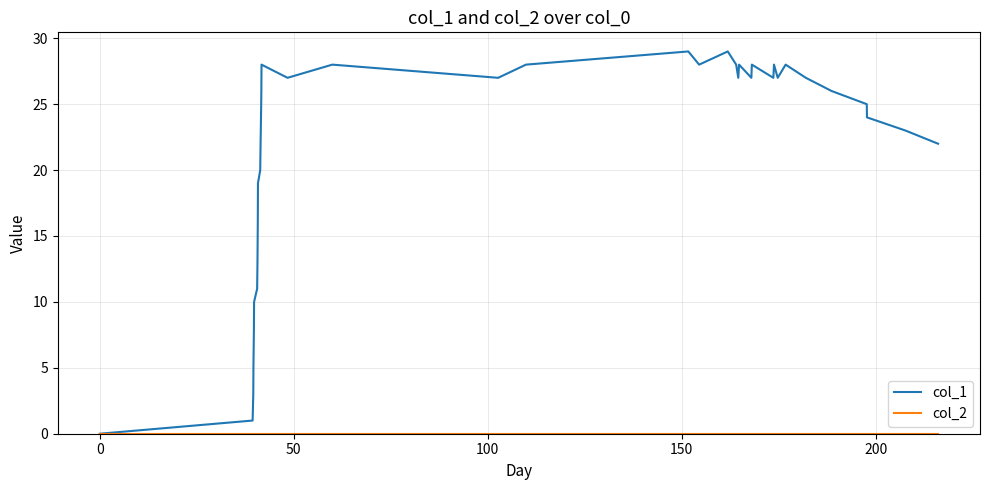

Which series has the widest spread of values?

col_1